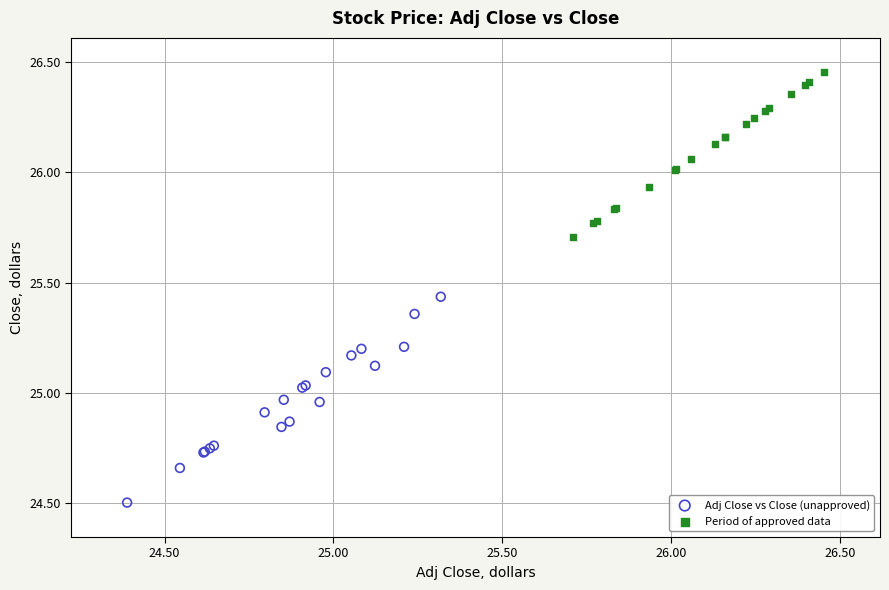

Which series has the largest Y range (max minus min)?

Adj Close vs Close (unapproved)